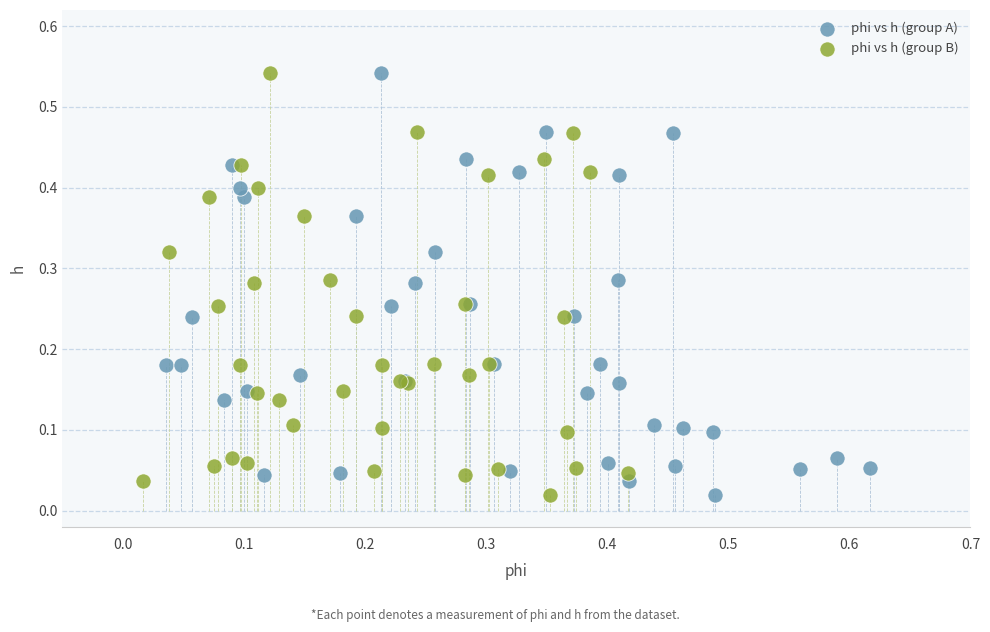

What are all the series names shown in the legend?

phi vs h (group A), phi vs h (group B)